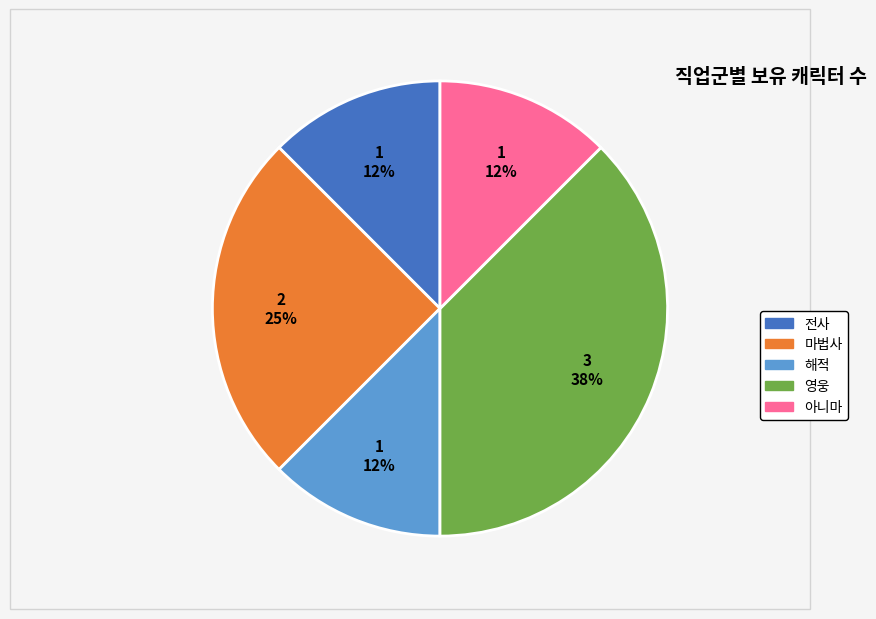

Is there any slice that represents more than half of the pie?

No